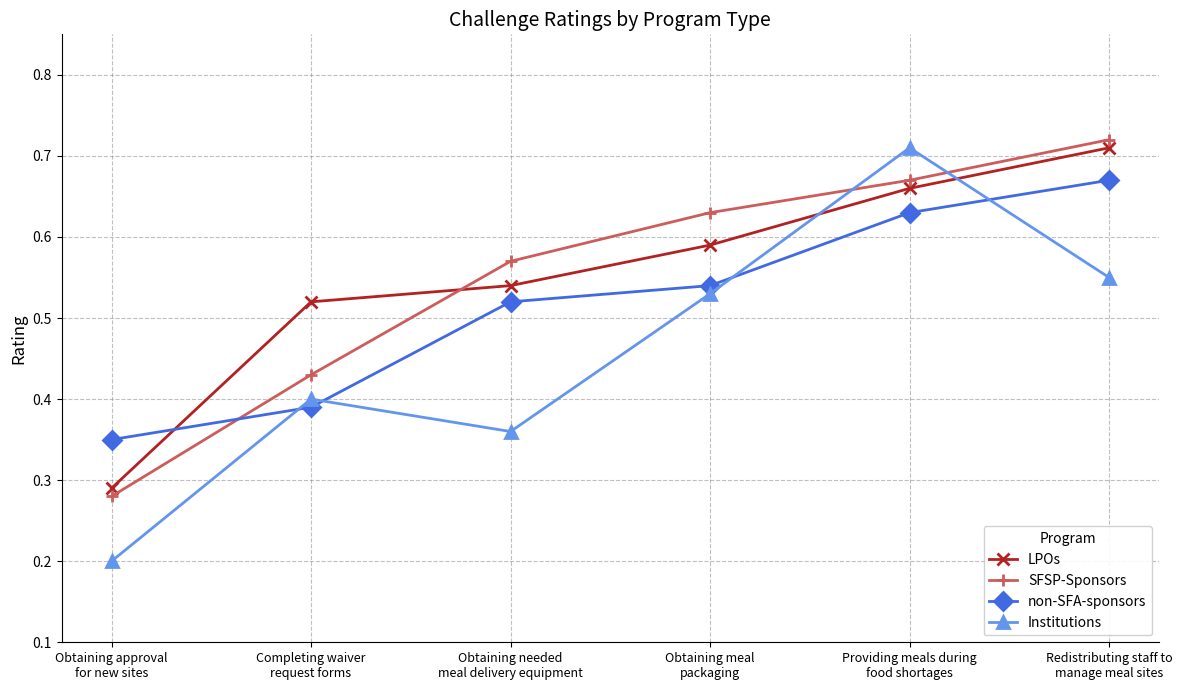

At how many categories does at least one series exceed 0?

6